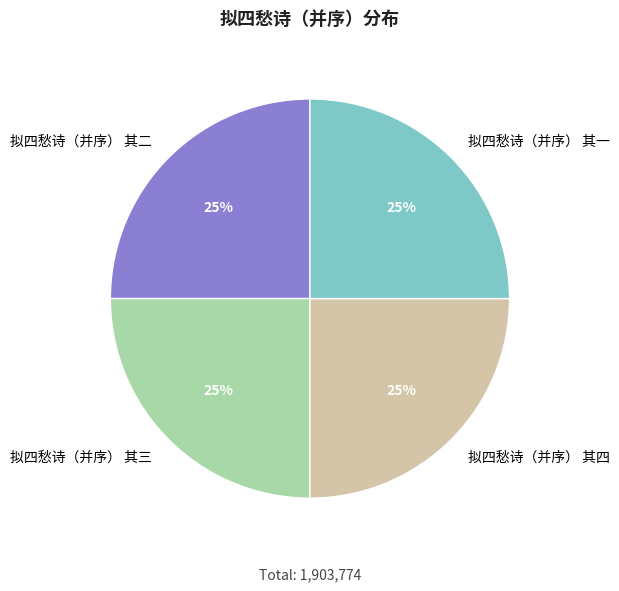

How many slices are in this pie chart?

4